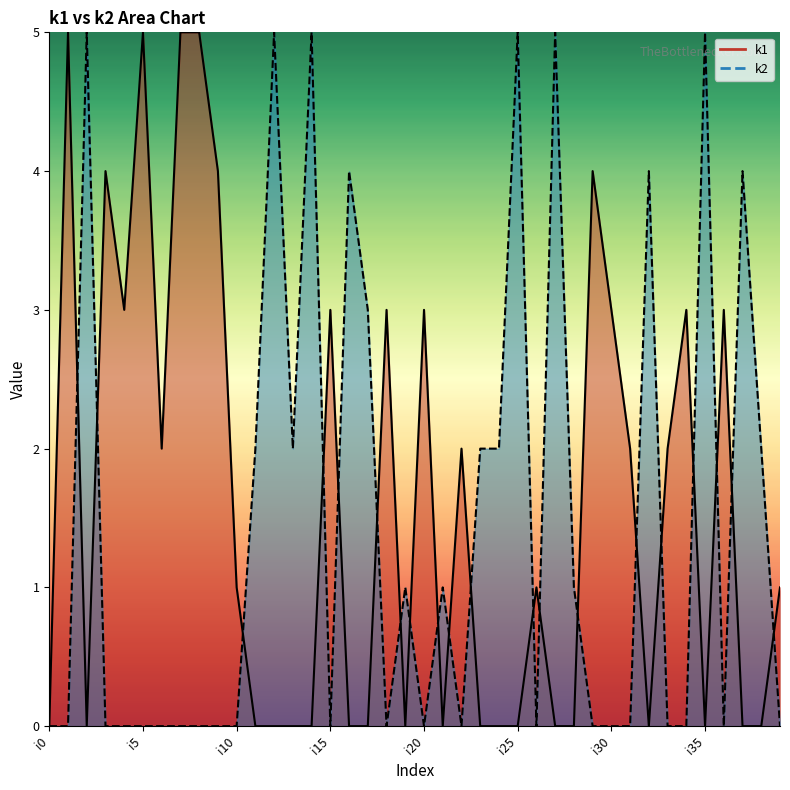

Where is the first local maximum for k2?

i2